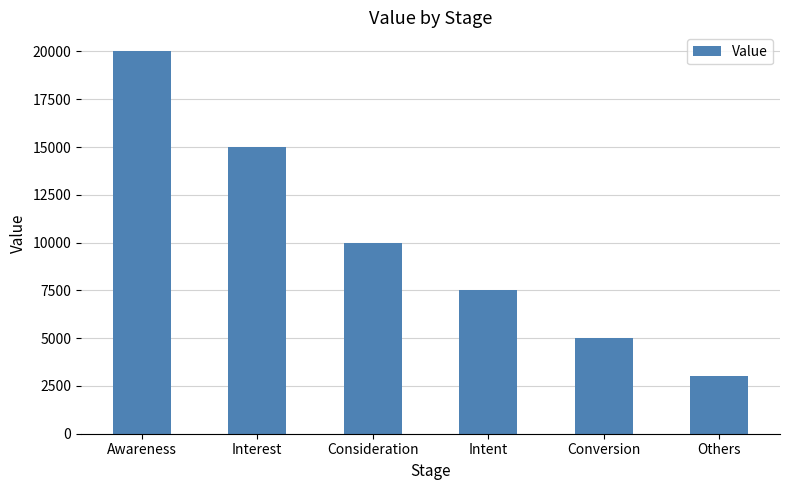

Does the chart contain any negative values?

No